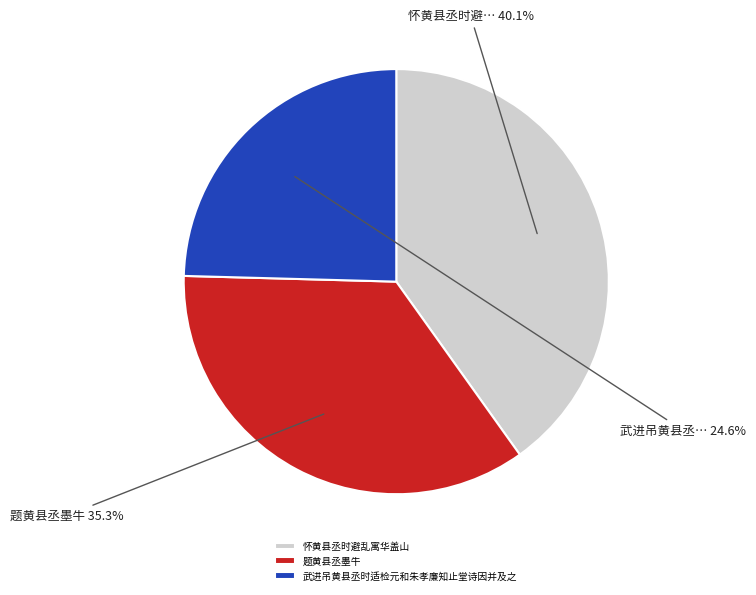

Which has a higher value, 武进吊黄县丞时适检元和朱孝廉知止堂诗因并及之 or 怀黄县丞时避乱寓华盖山?

怀黄县丞时避乱寓华盖山